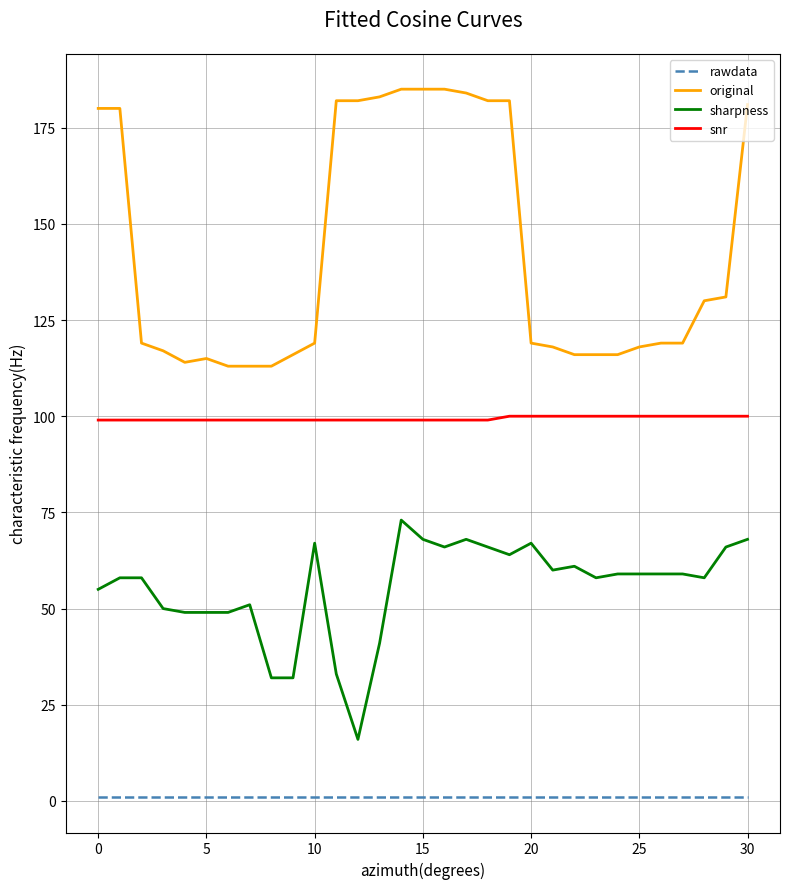

What is the sum of all rawdata values?

31